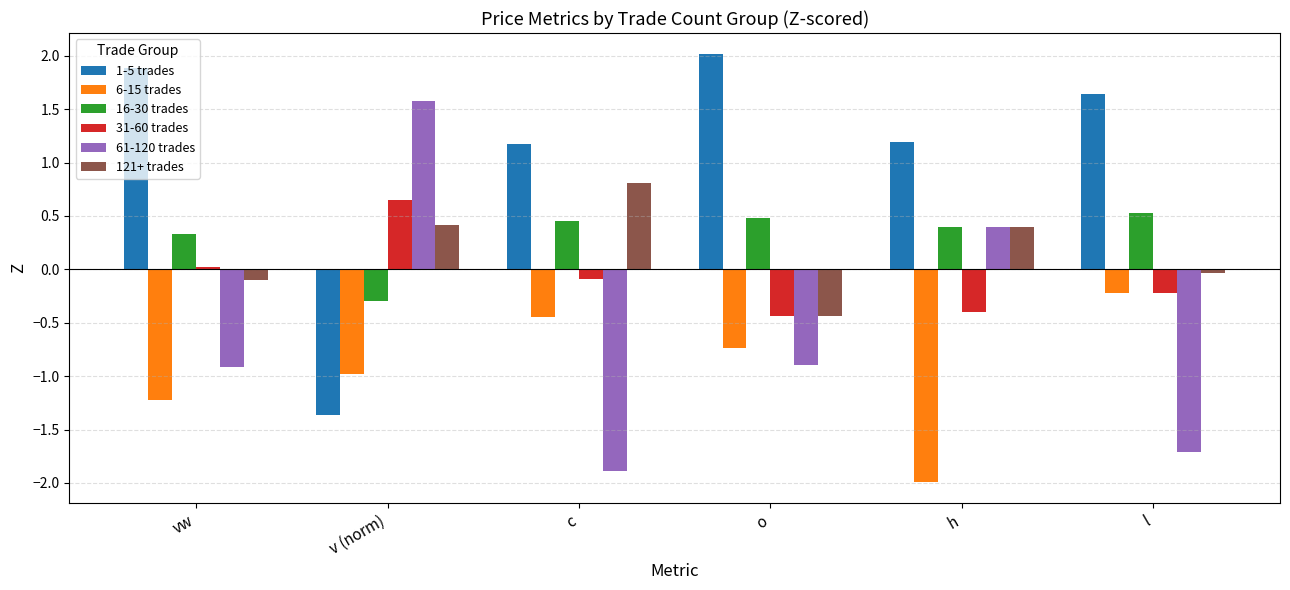

Which series has the widest spread of values?

61-120 trades